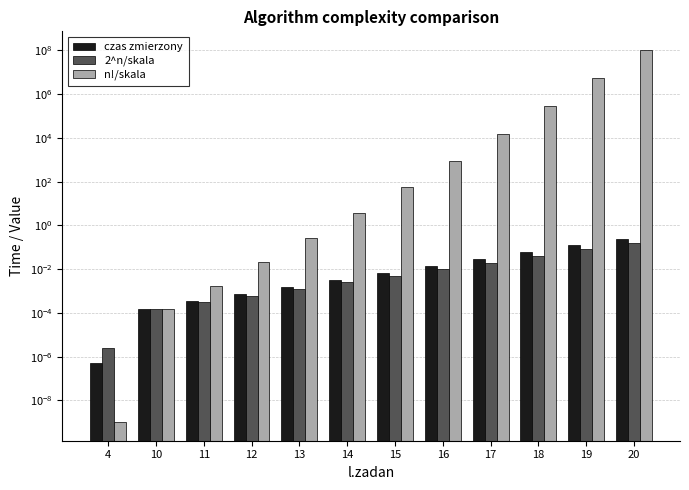

Is it true that czas zmierzony equals 0.0 at 12?

True